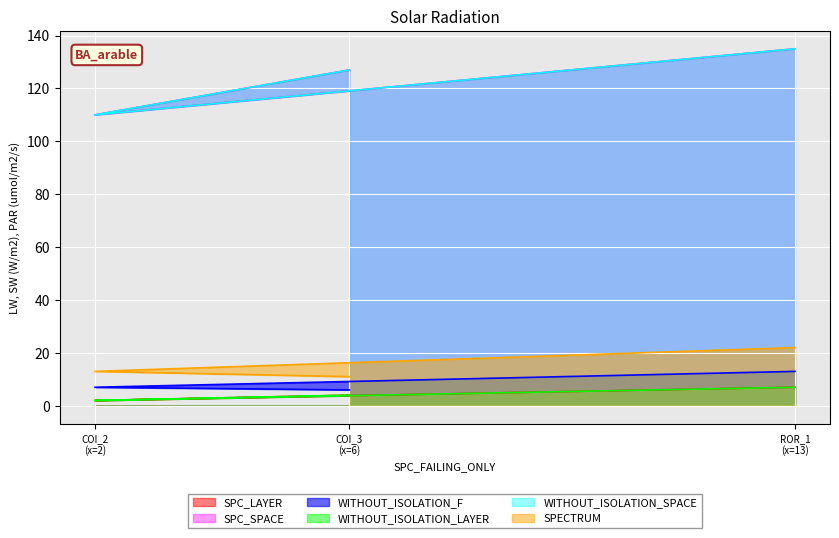

Does the chart display data point markers on the line(s)?

No